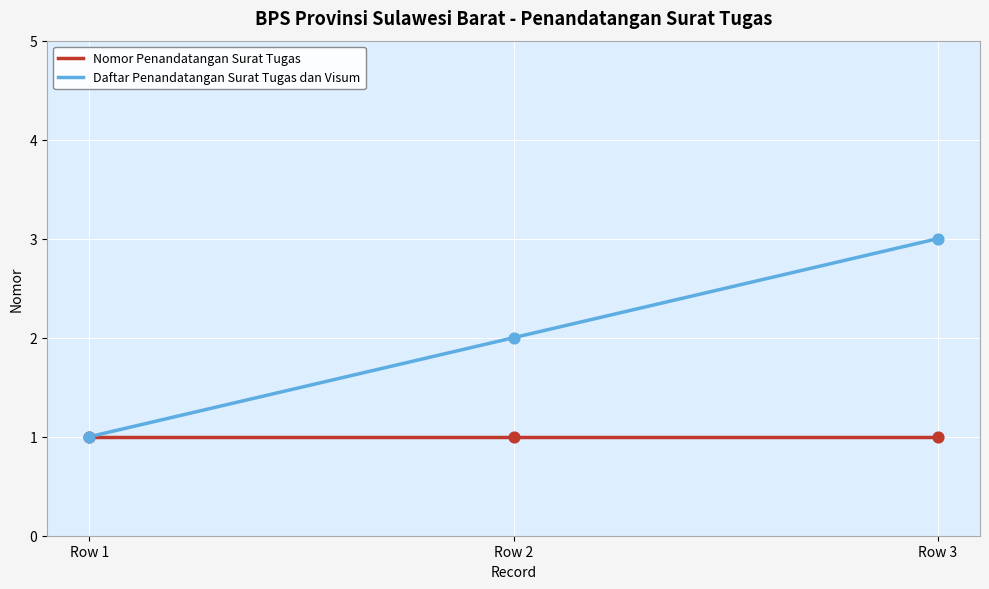

Which series has the largest total across all categories?

Daftar Penandatangan Surat Tugas dan Visum